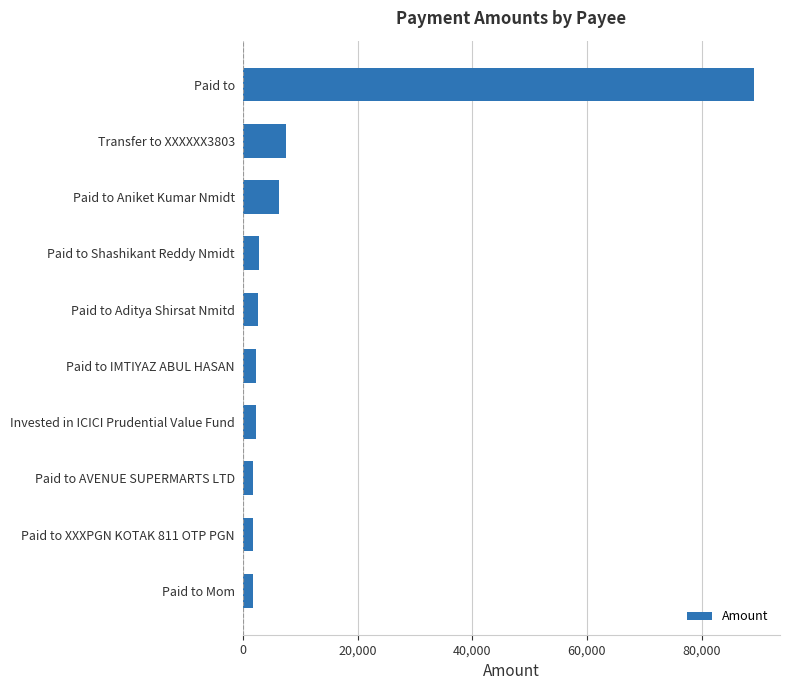

What is the average value?

11808.5